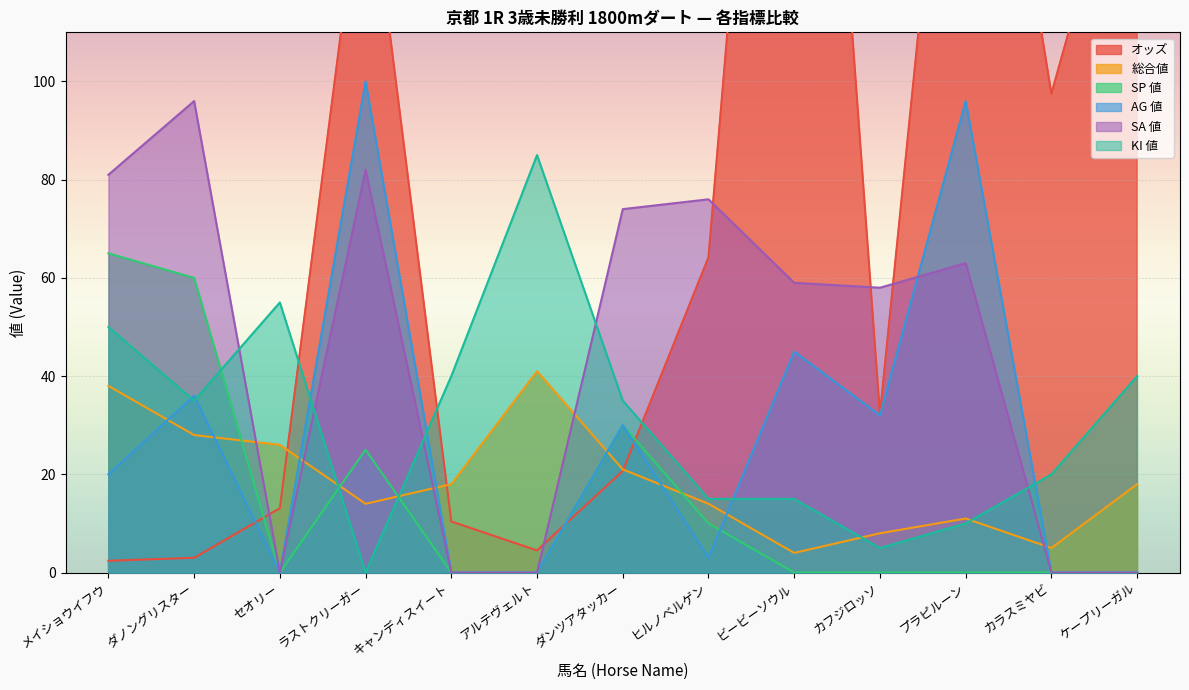

The SA 値 series shows 74.0 at ダンツアタッカー. True or false?

True